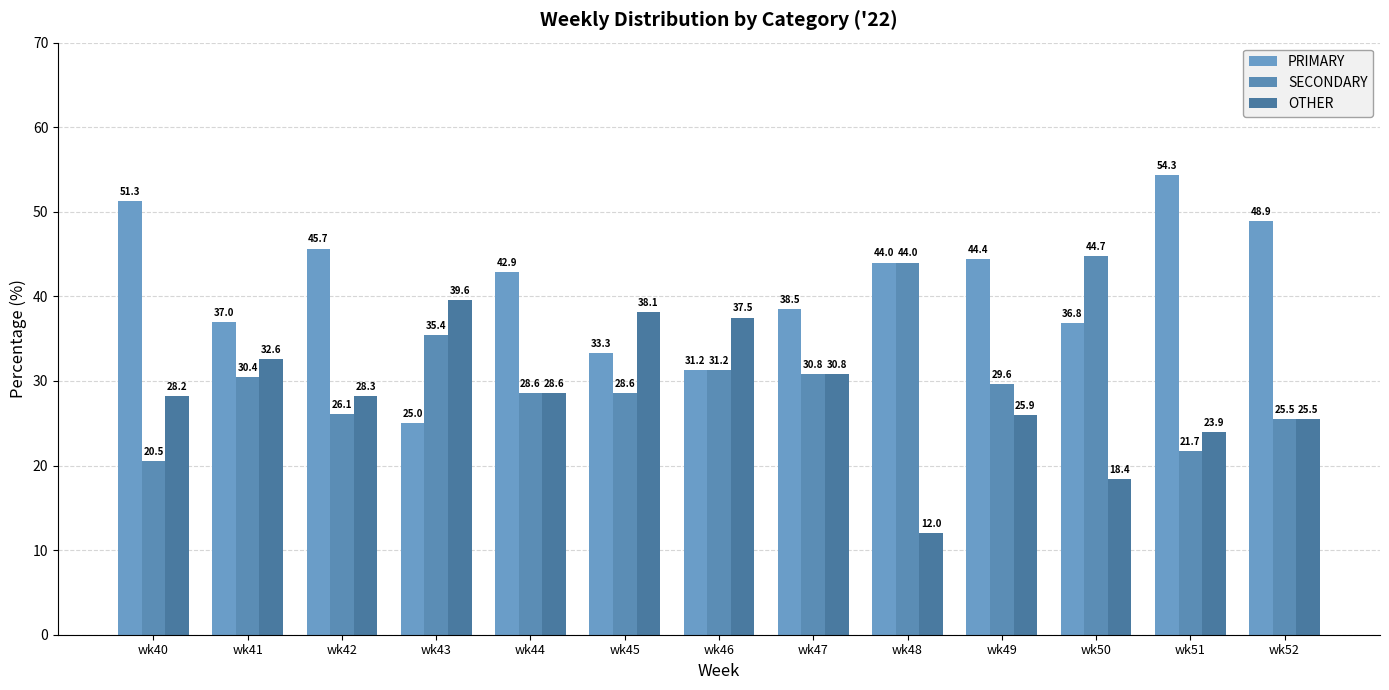

At wk46, list the series in order from smallest to largest.

PRIMARY, SECONDARY, OTHER